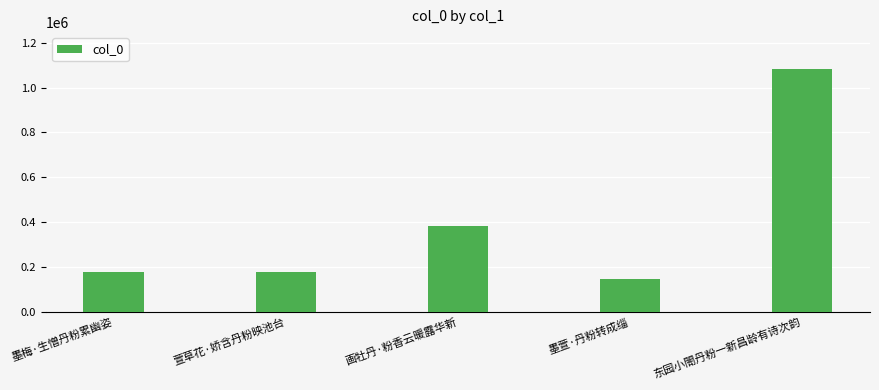

What is the difference between the second highest and second lowest values?

206983